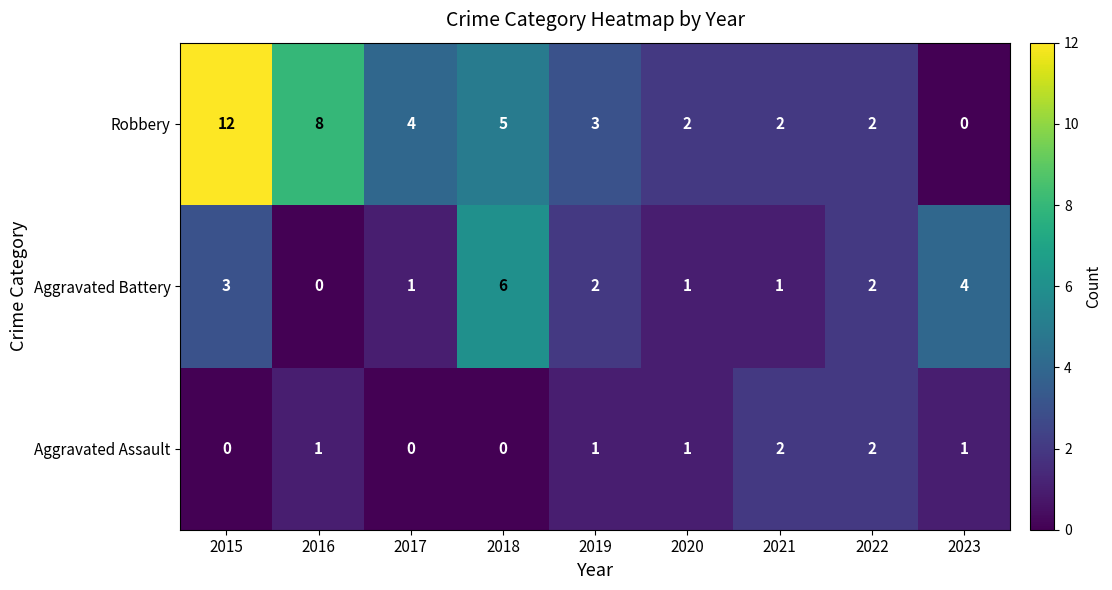

Is it true that Robbery equals 7 at 2018?

False